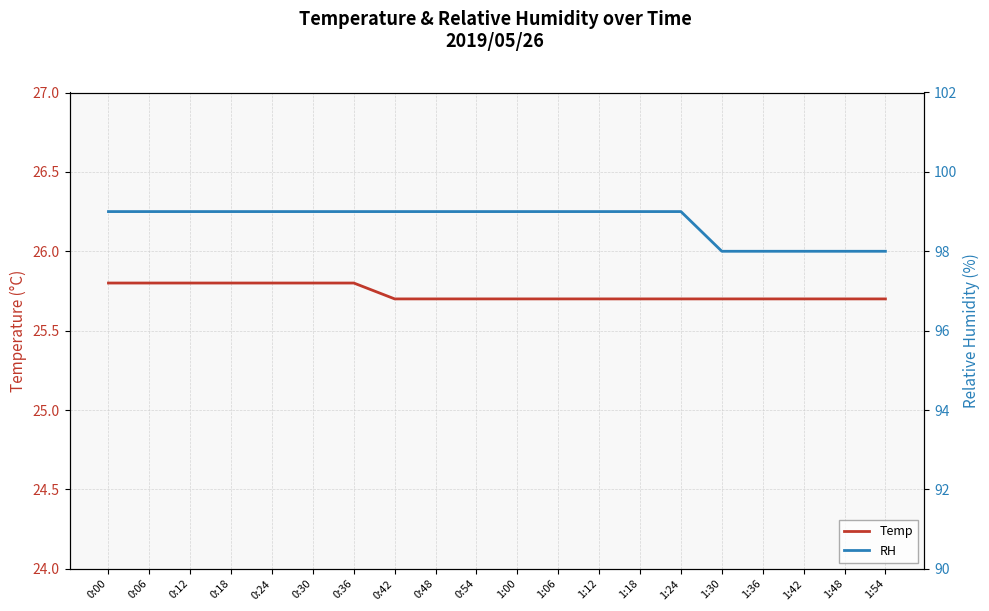

At which category is the sum across all series the highest?

0:00